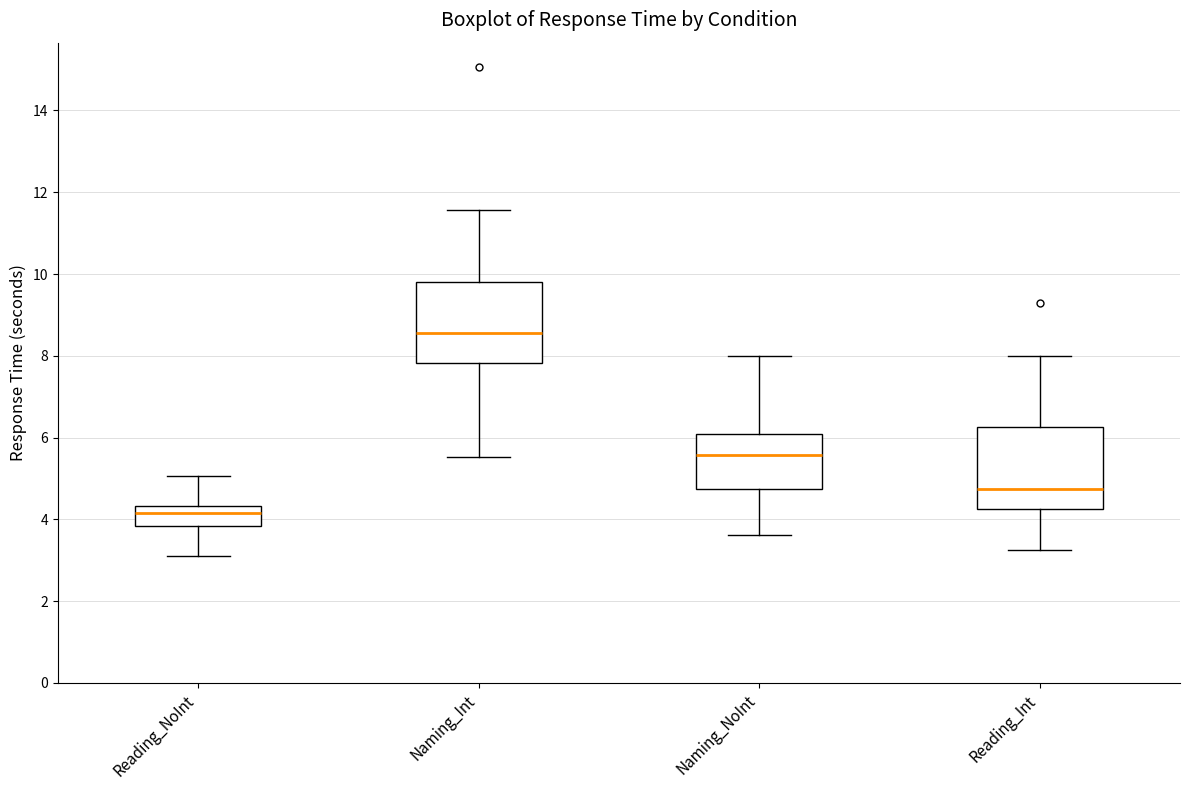

Where does the upper whisker of the box for Naming_NoInt end on the y-axis? The values are not printed on the chart, so give them approximately, as read against the axis.

8.0